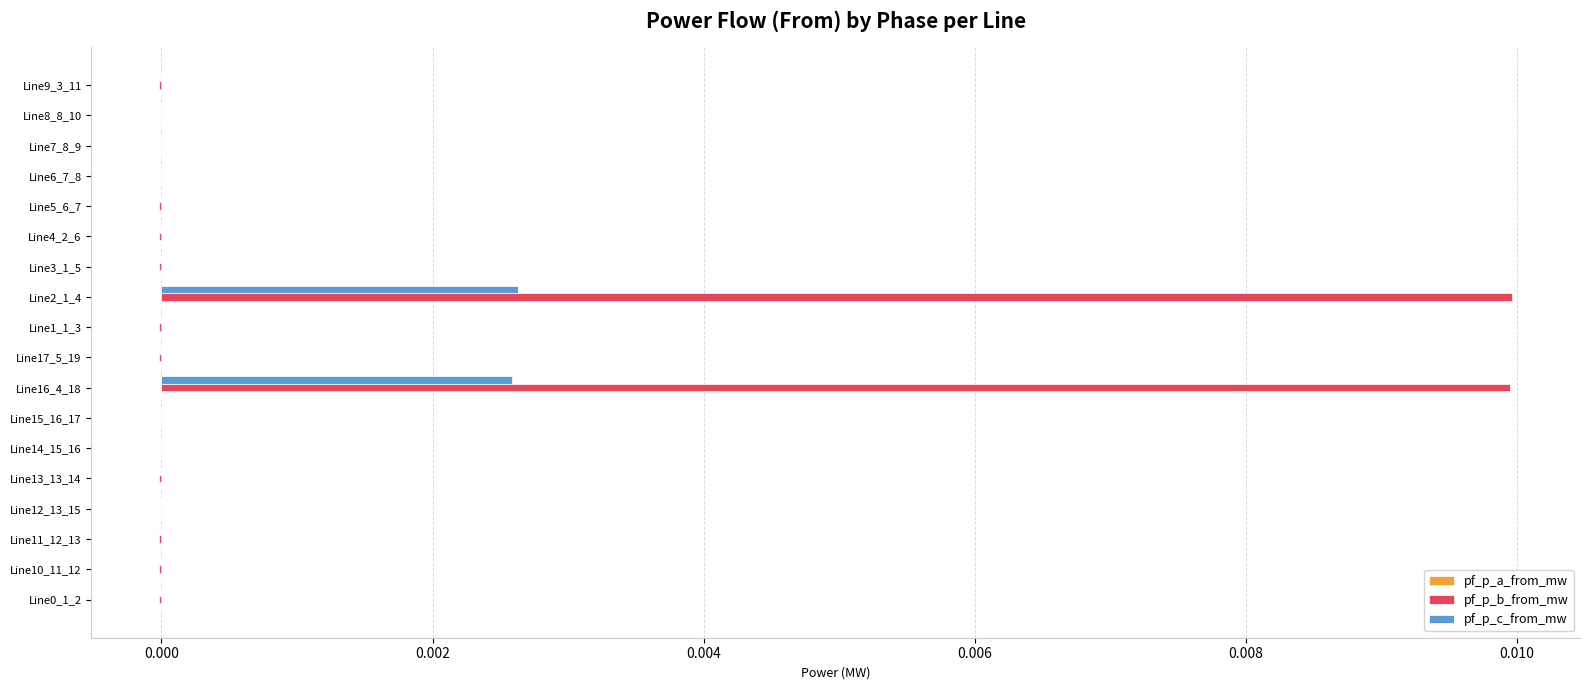

The value of pf_p_b_from_mw at Line17_5_19 is -0.0. True or false?

True